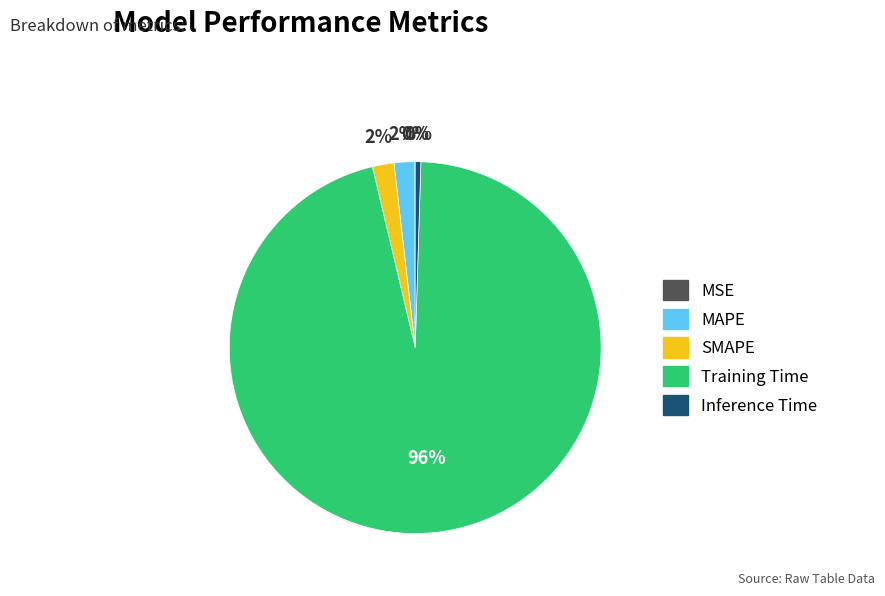

What percentage is the Training Time slice, to the nearest percent?

96%